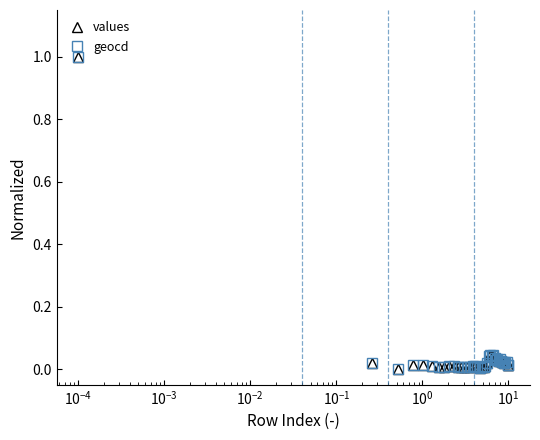

What are all the series names shown in the legend?

values, geocd